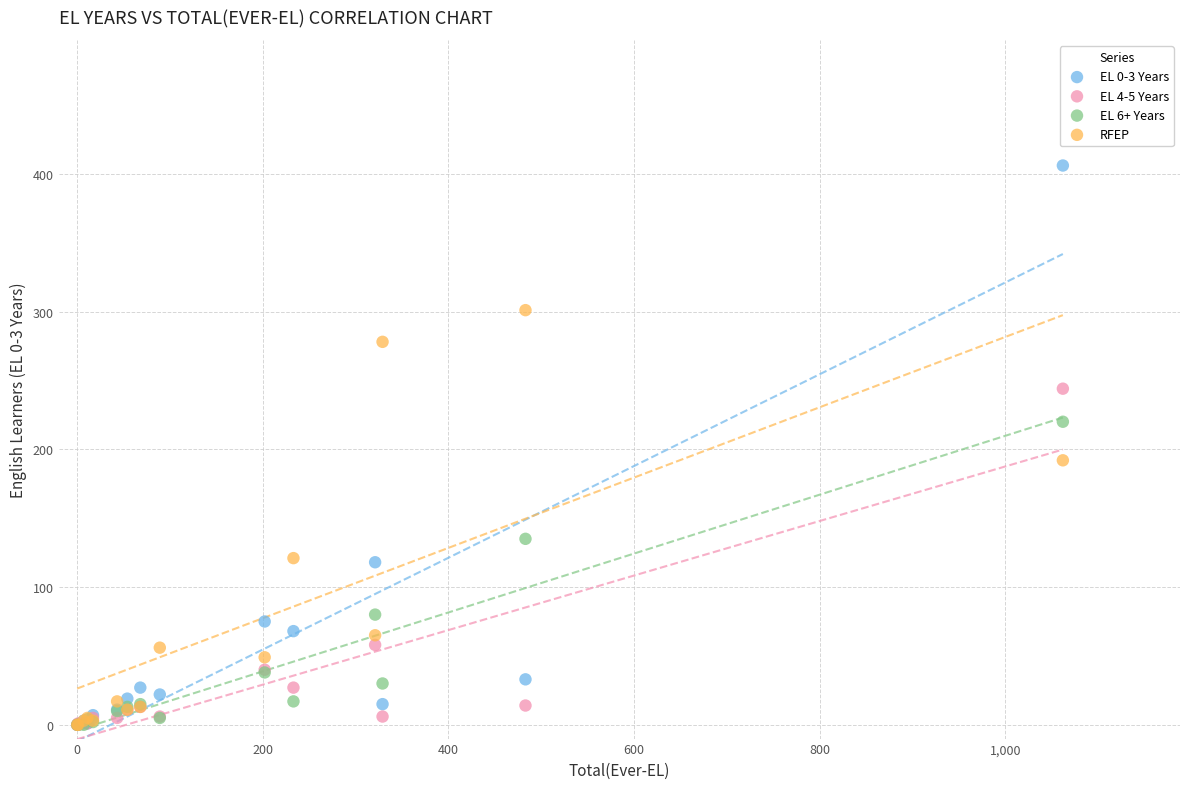

Which series contains the highest Y value?

EL 0-3 Years